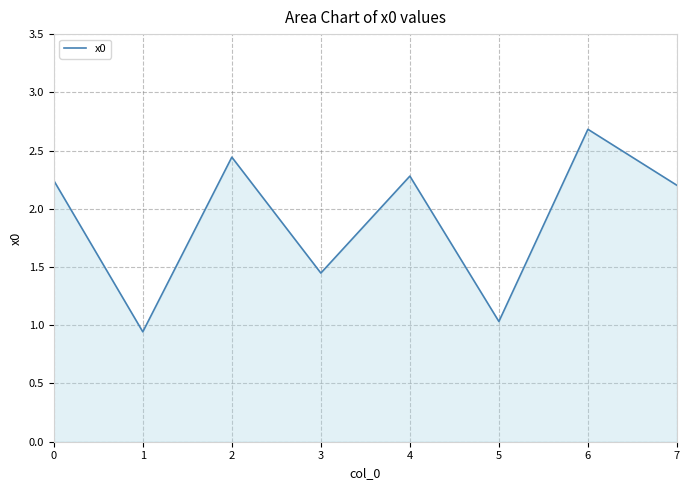

What is the change in value from 2 to 3?

-1.0